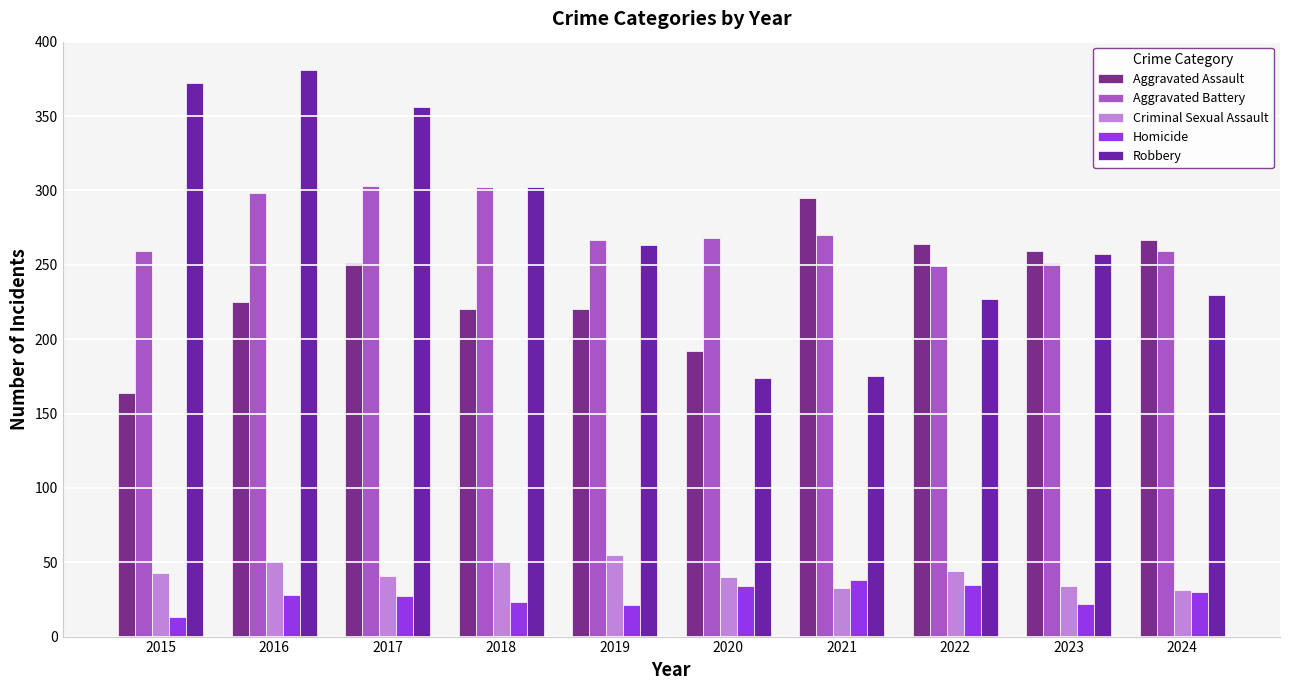

The Criminal Sexual Assault series shows 41 at 2017. True or false?

True